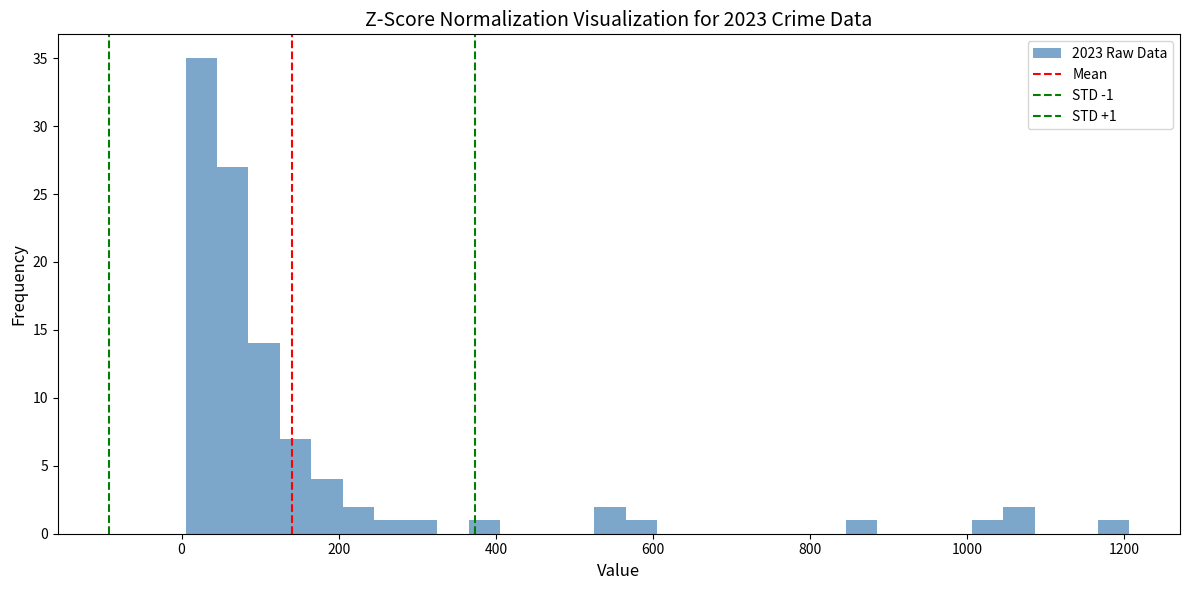

Around what value on the x-axis is the tallest bar? Give the approximate position of its centre, as read against the axis.

20